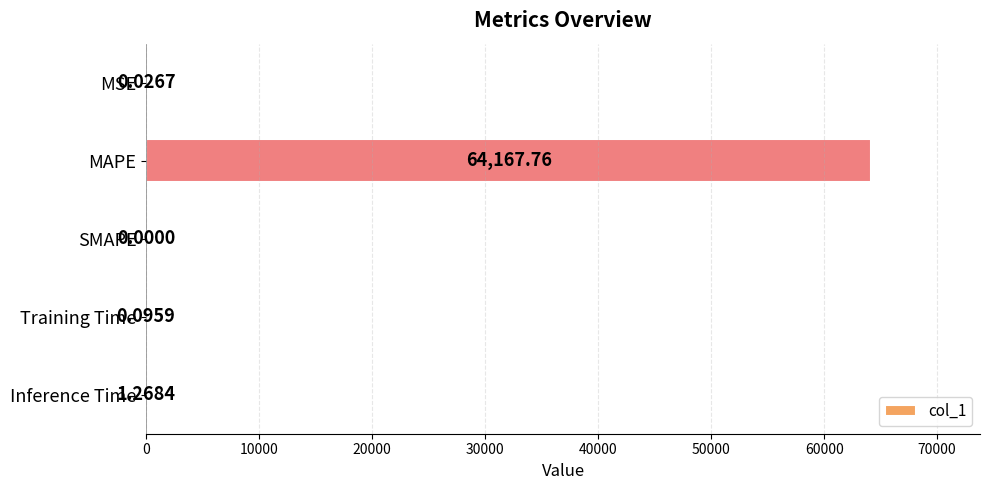

What is the sum of all values?

64169.2